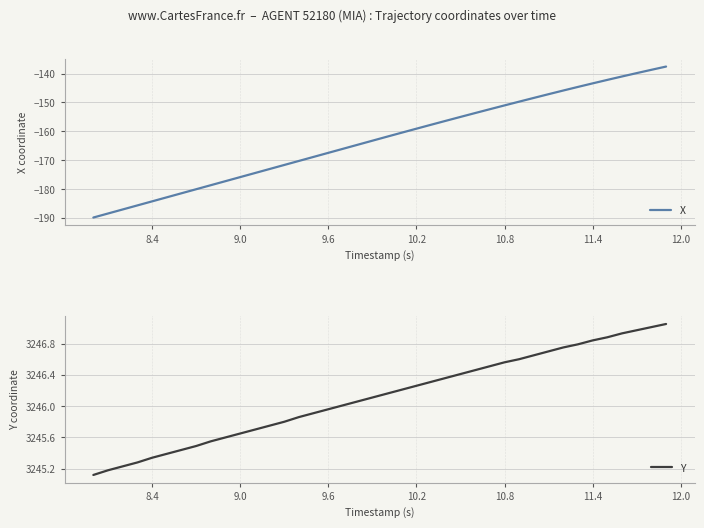

What is the average value of the Y series?

3246.1